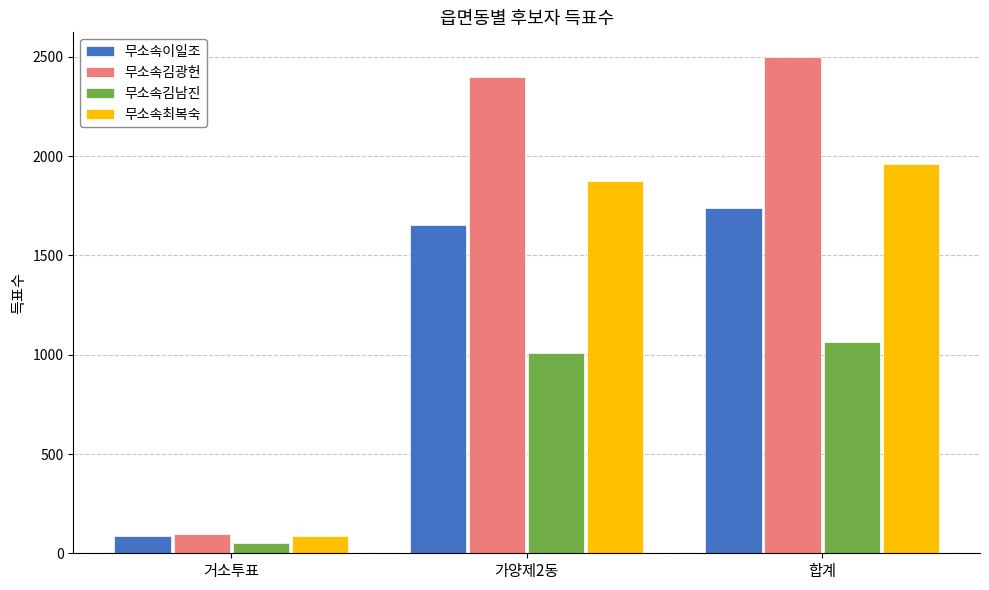

Count the number of data series in this chart.

4